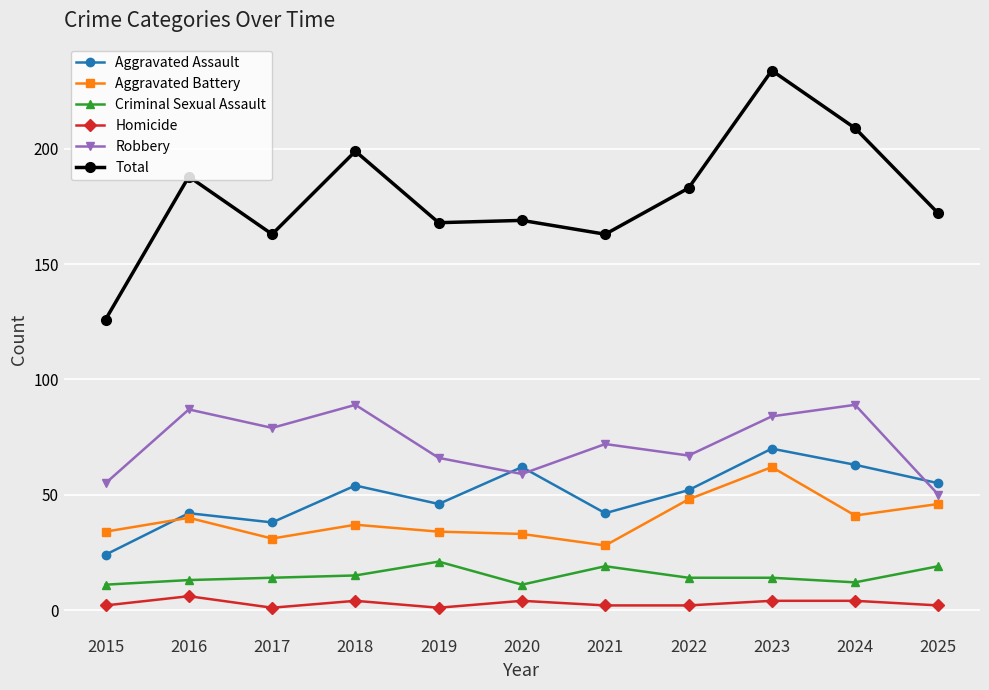

What is the difference between the second highest and minimum values in the Total series?

83